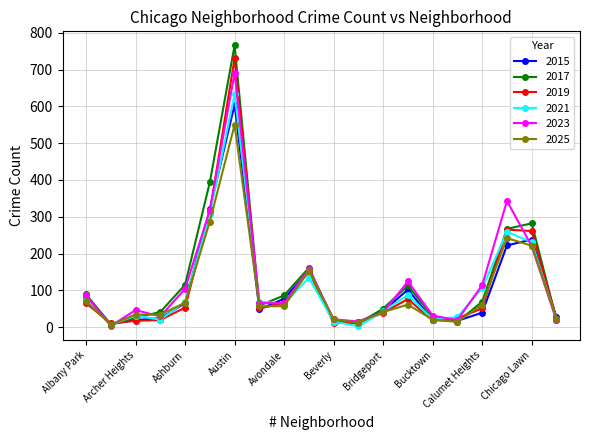

How many data points in 2025 are less than 57?

10